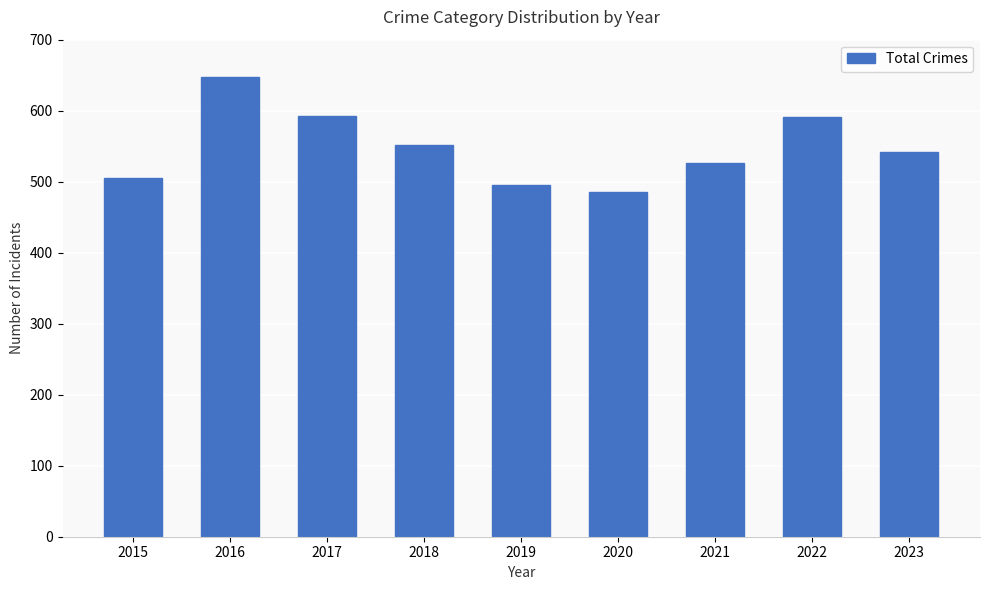

What is the value of the 3rd bar from the left?

593